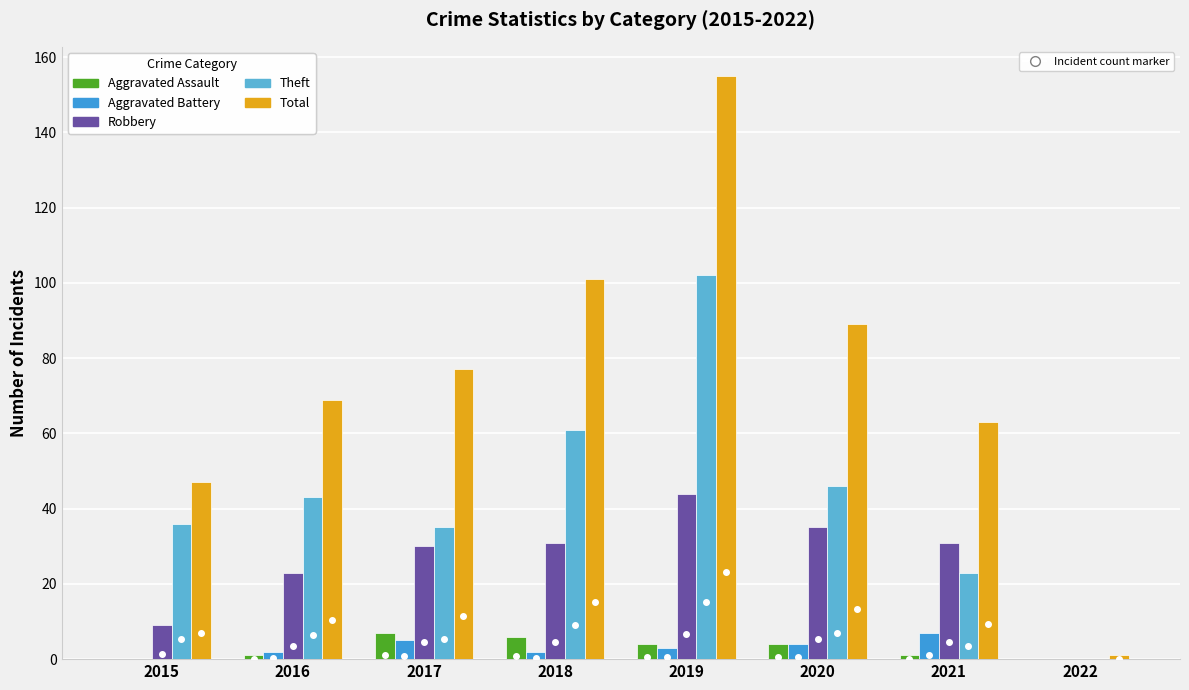

What is the maximum value shown in the chart?

155